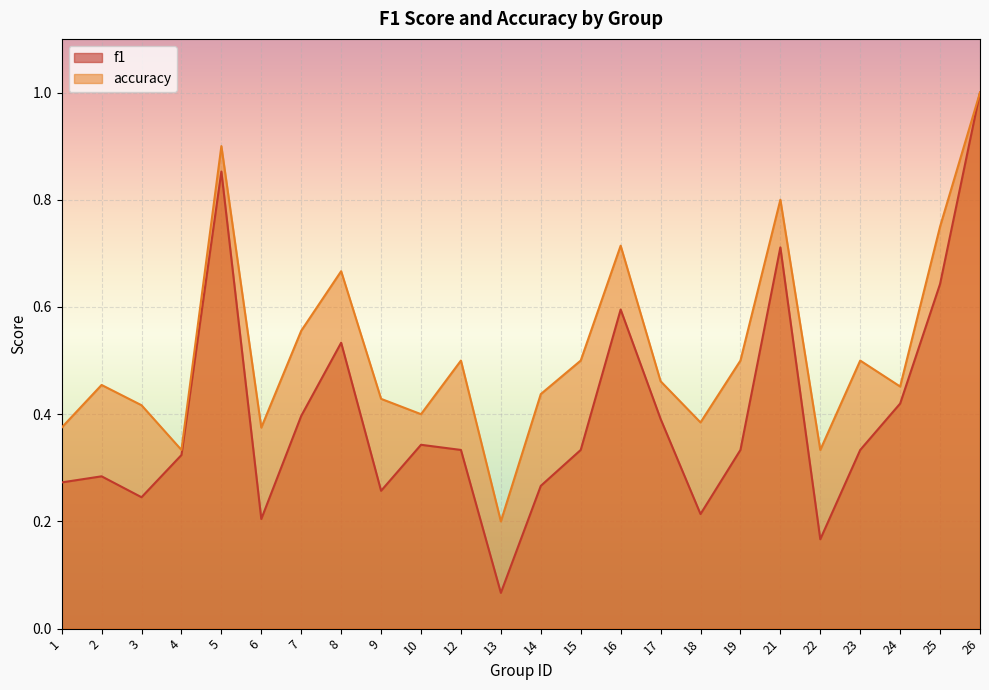

Reading left to right, transcribe all the data shown in this chart.

f1: 1=0.3	2=0.3	3=0.2	4=0.3	5=0.9	6=0.2	7=0.4	8=0.5	9=0.3	10=0.3	12=0.3	13=0.1	14=0.3	15=0.3	16=0.6	17=0.4	18=0.2	19=0.3	21=0.7	22=0.2	23=0.3	24=0.4	25=0.6	26=1.0
accuracy: 1=0.4	2=0.5	3=0.4	4=0.3	5=0.9	6=0.4	7=0.6	8=0.7	9=0.4	10=0.4	12=0.5	13=0.2	14=0.4	15=0.5	16=0.7	17=0.5	18=0.4	19=0.5	21=0.8	22=0.3	23=0.5	24=0.5	25=0.8	26=1.0